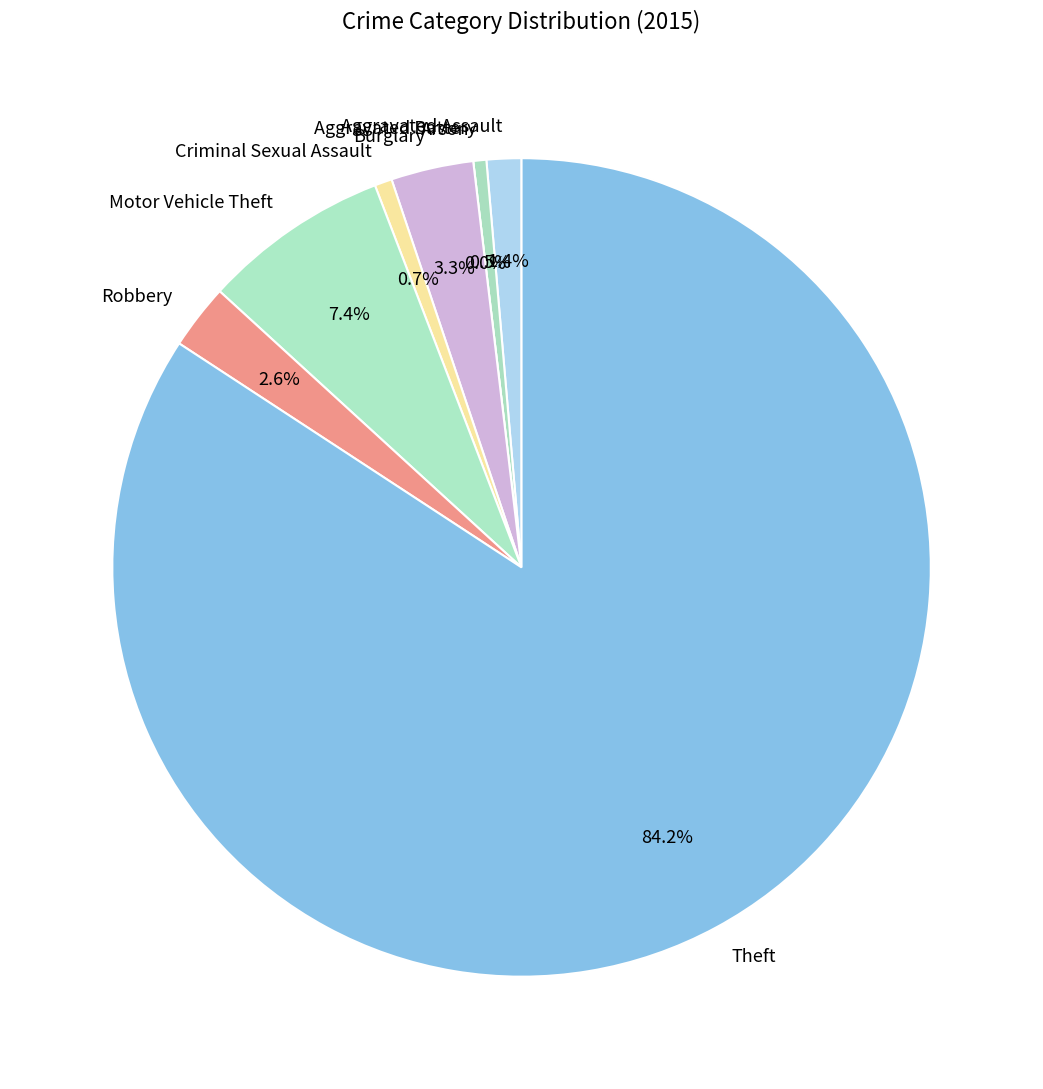

Count the number of slices in the pie.

8